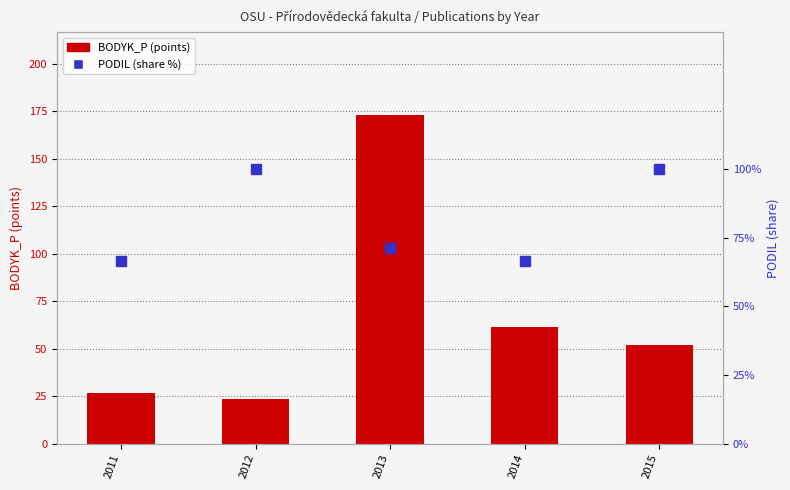

Reading left to right, extract all data points from this chart.

BODYK_P (points): 26.5	23.7	173.2	61.1	52.1
PODIL (share %): 66.7	100.0	71.4	66.7	100.0